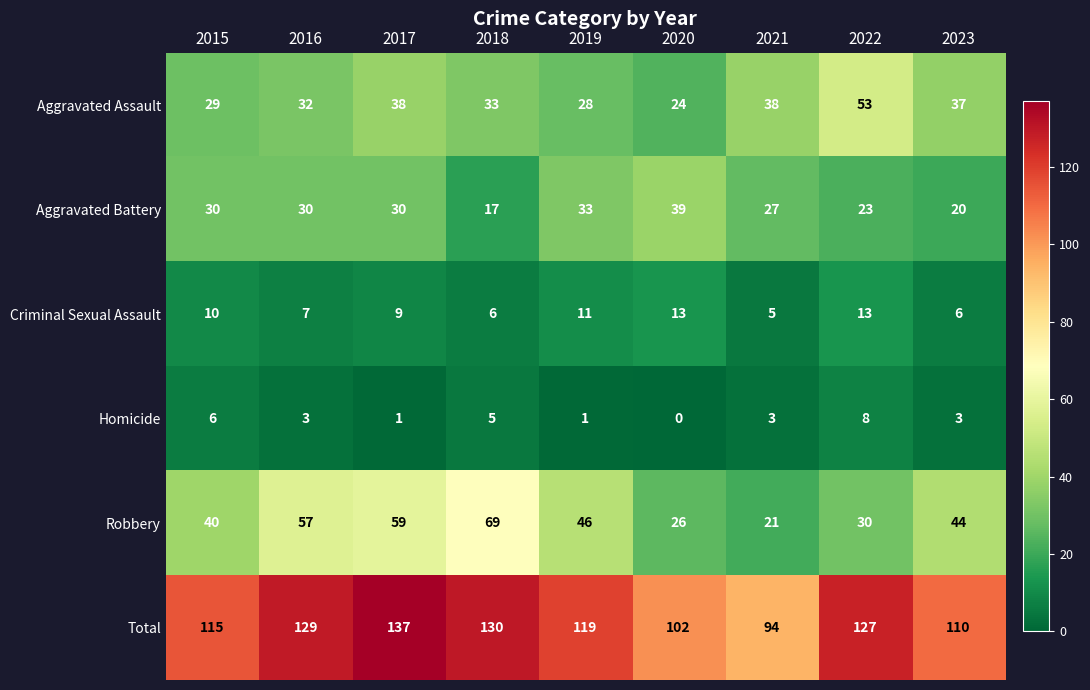

What is the average value of the Homicide series?

3